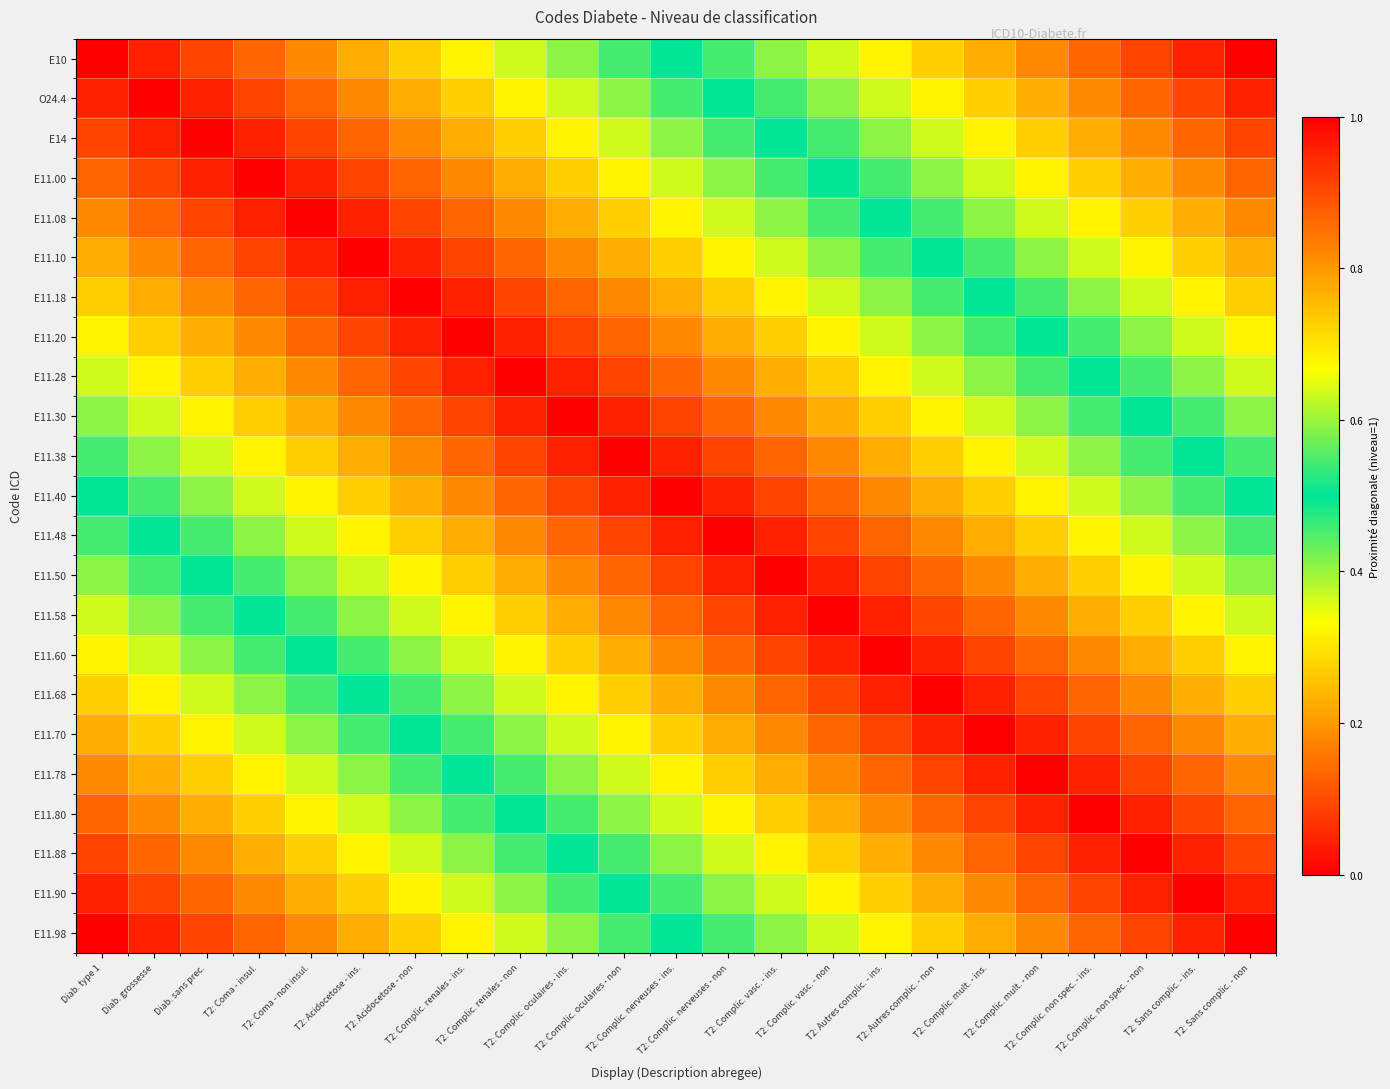

Which series has the largest range (max minus min)?

E10